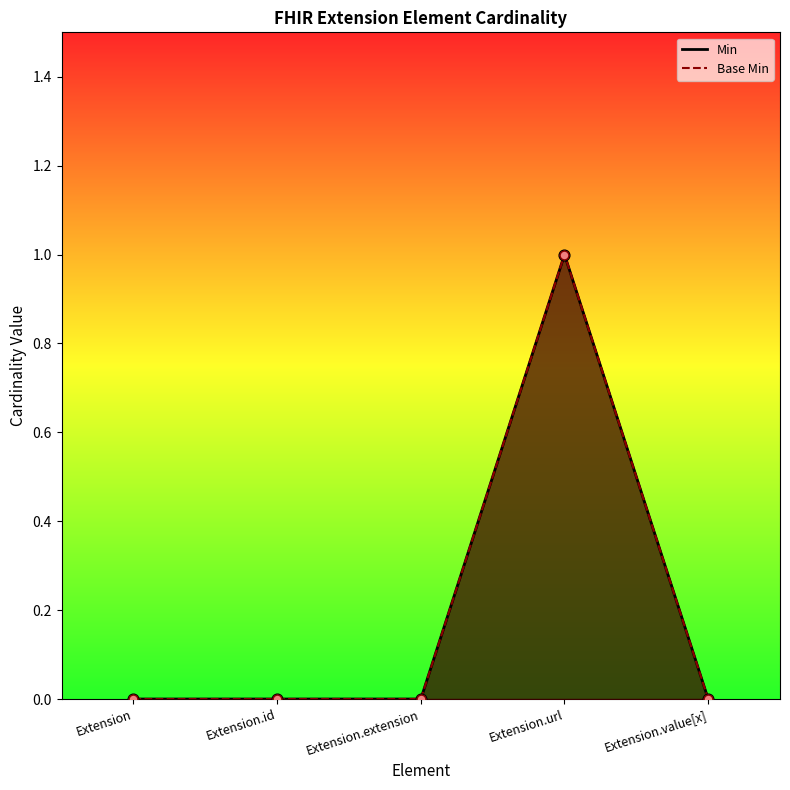

Which series contains the highest Y value?

Min